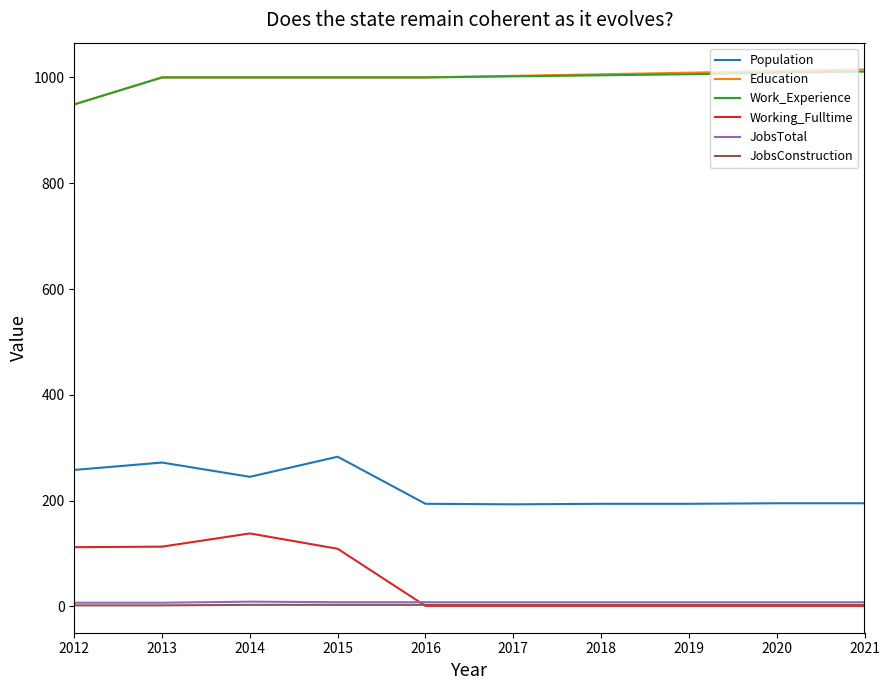

Is the value of Working_Fulltime at 2014 greater than the value of Work_Experience at 2020?

No